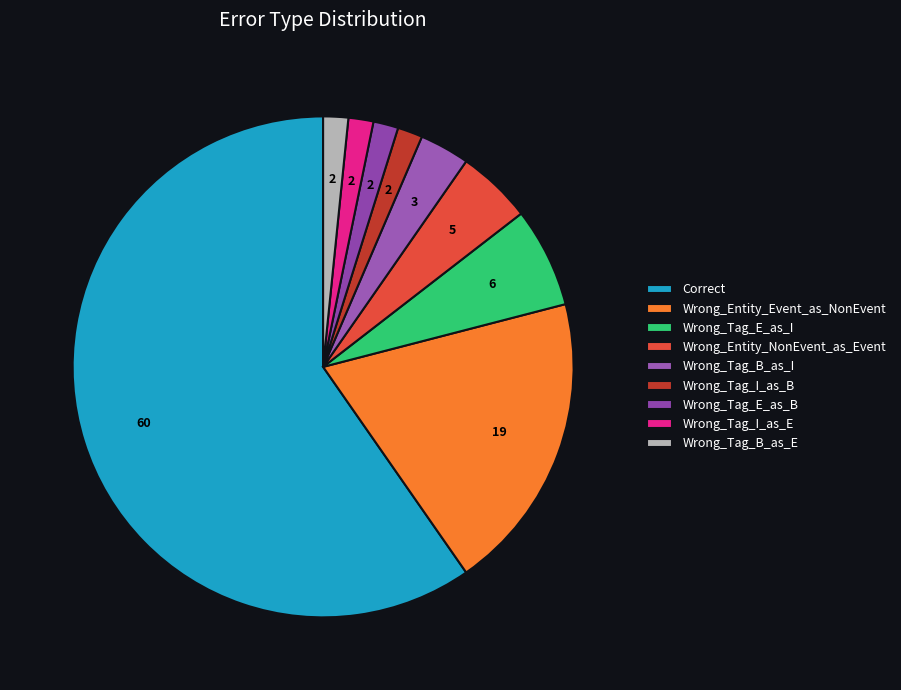

What percentage is NOT represented by Wrong_Entity_Event_as_NonEvent?

80.6%